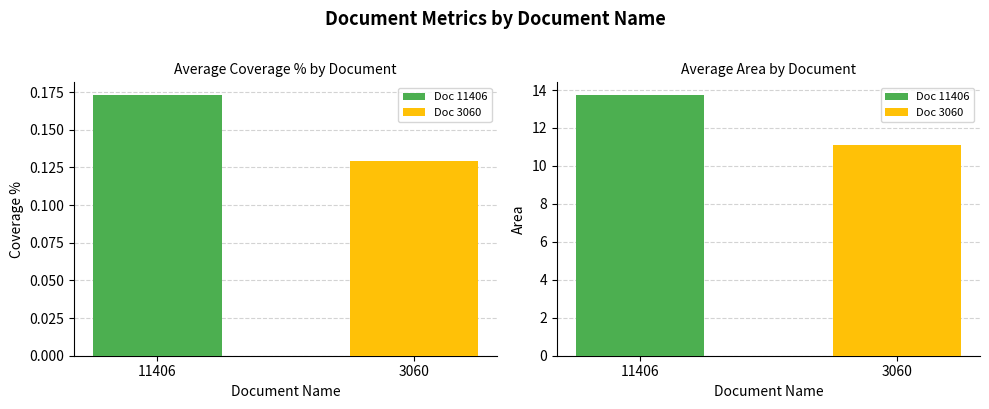

List the labels in order of value, smallest first.

3060, 11406